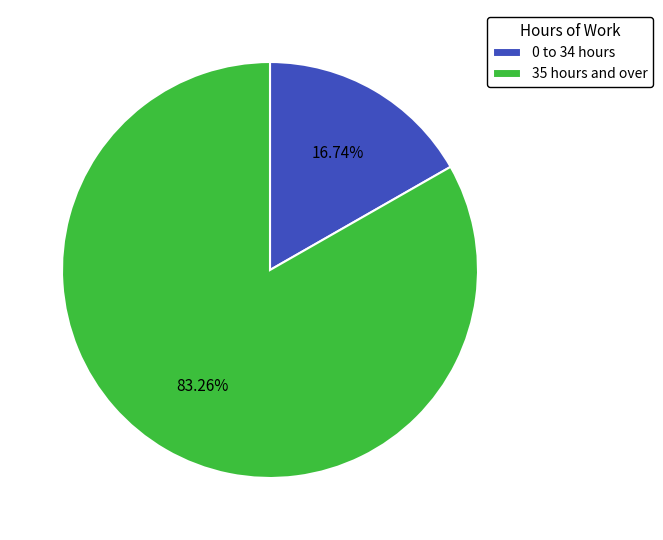

What percentage do 0 to 34 hours and 35 hours and over together represent?

100.0%